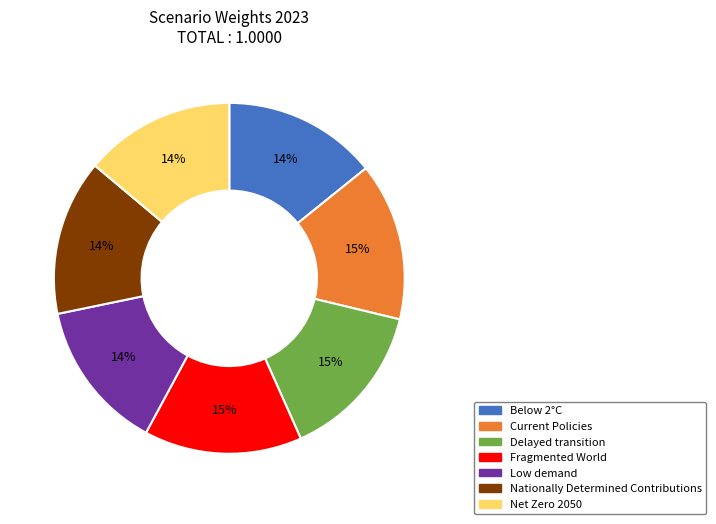

How many slices are in this pie chart?

7